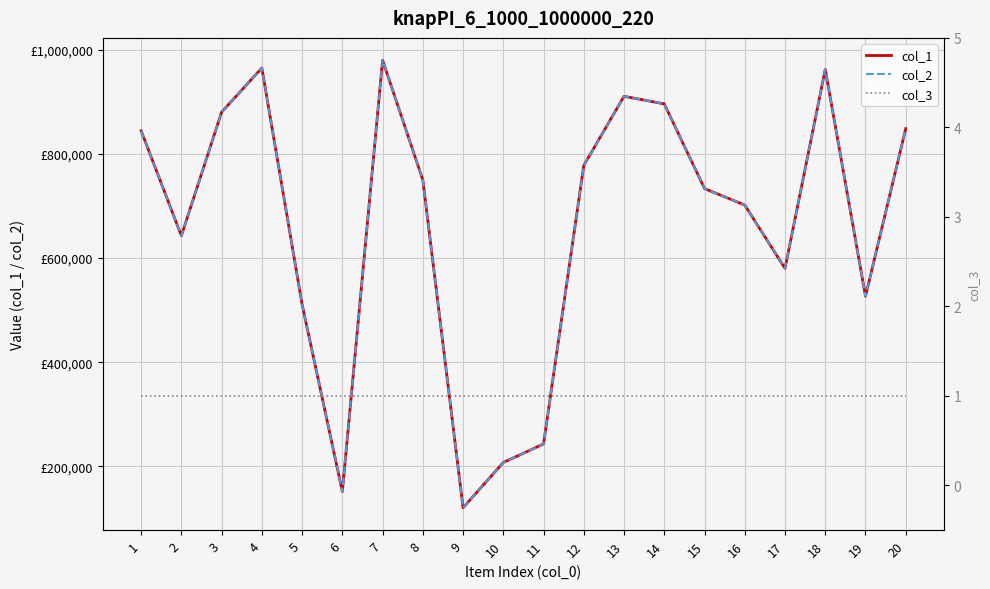

What is the difference between the col_1 values at 10 and 4?

757833